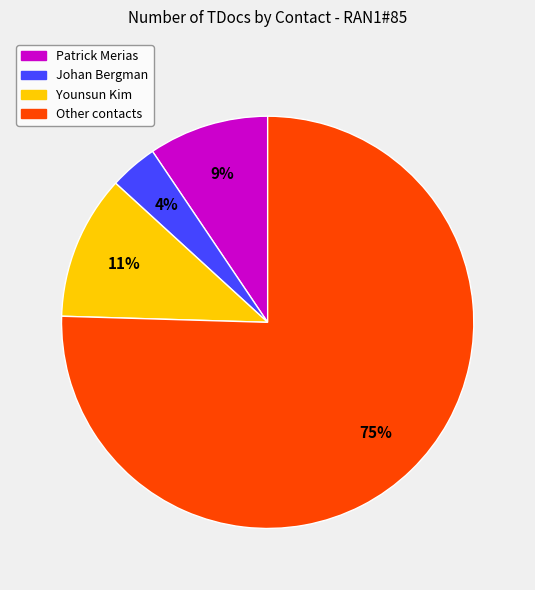

Which has a higher value, Other or Younsun Kim?

Other